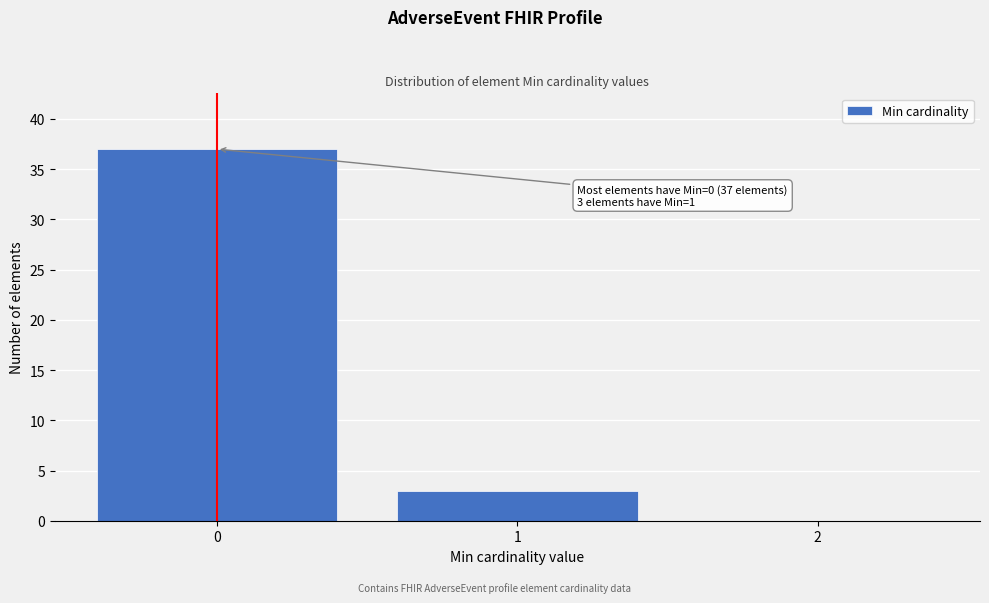

Reading right to left, what are all the values shown in this chart?

2=0	1=3	0=37